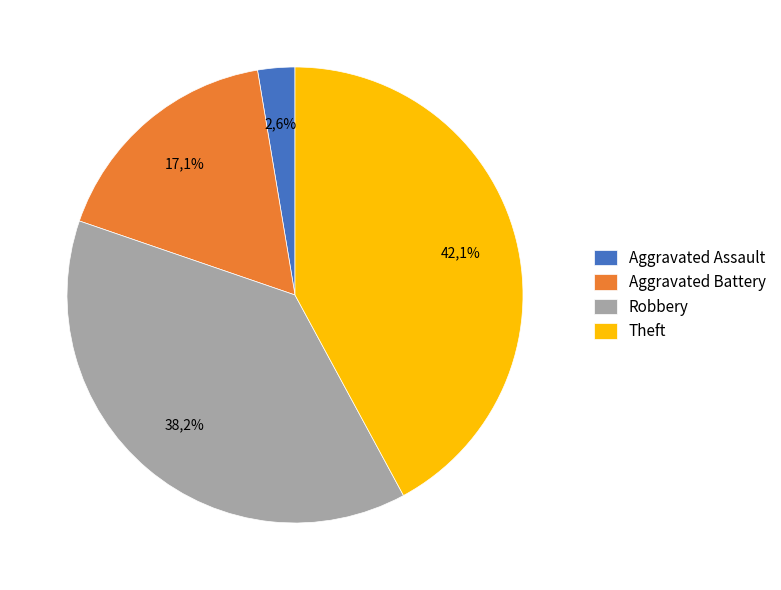

What is the ratio of the value at Robbery to the value at Aggravated Battery?

2.2